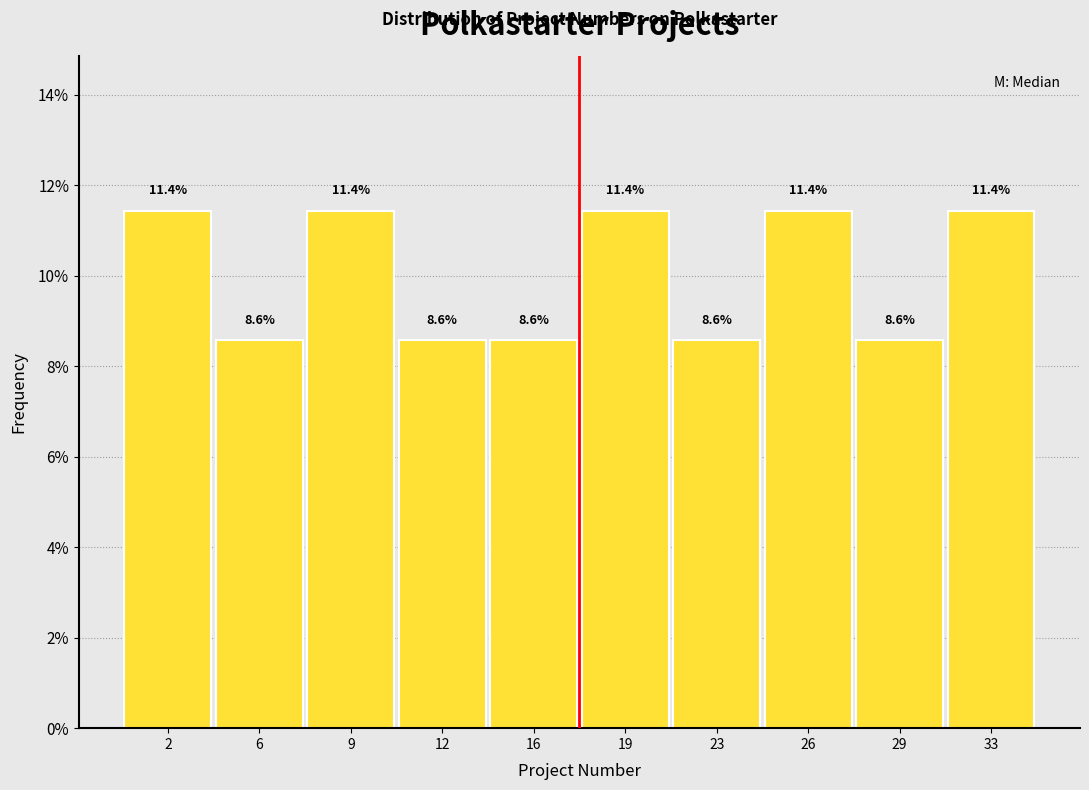

Reading left to right, list all the values displayed in this chart.

2=11.4	6=8.6	9=11.4	12=8.6	16=8.6	19=11.4	23=8.6	26=11.4	29=8.6	33=11.4